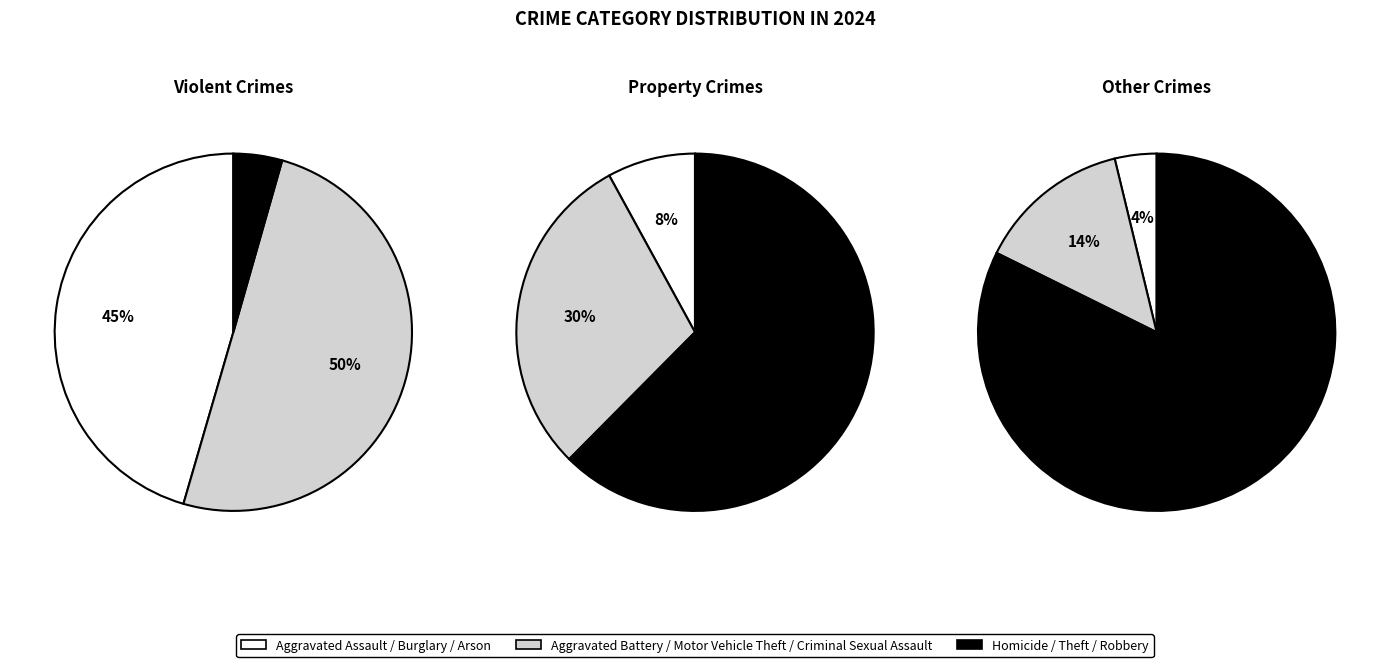

True or false: Criminal Sexual Assault accounts for 13% of the total.

False